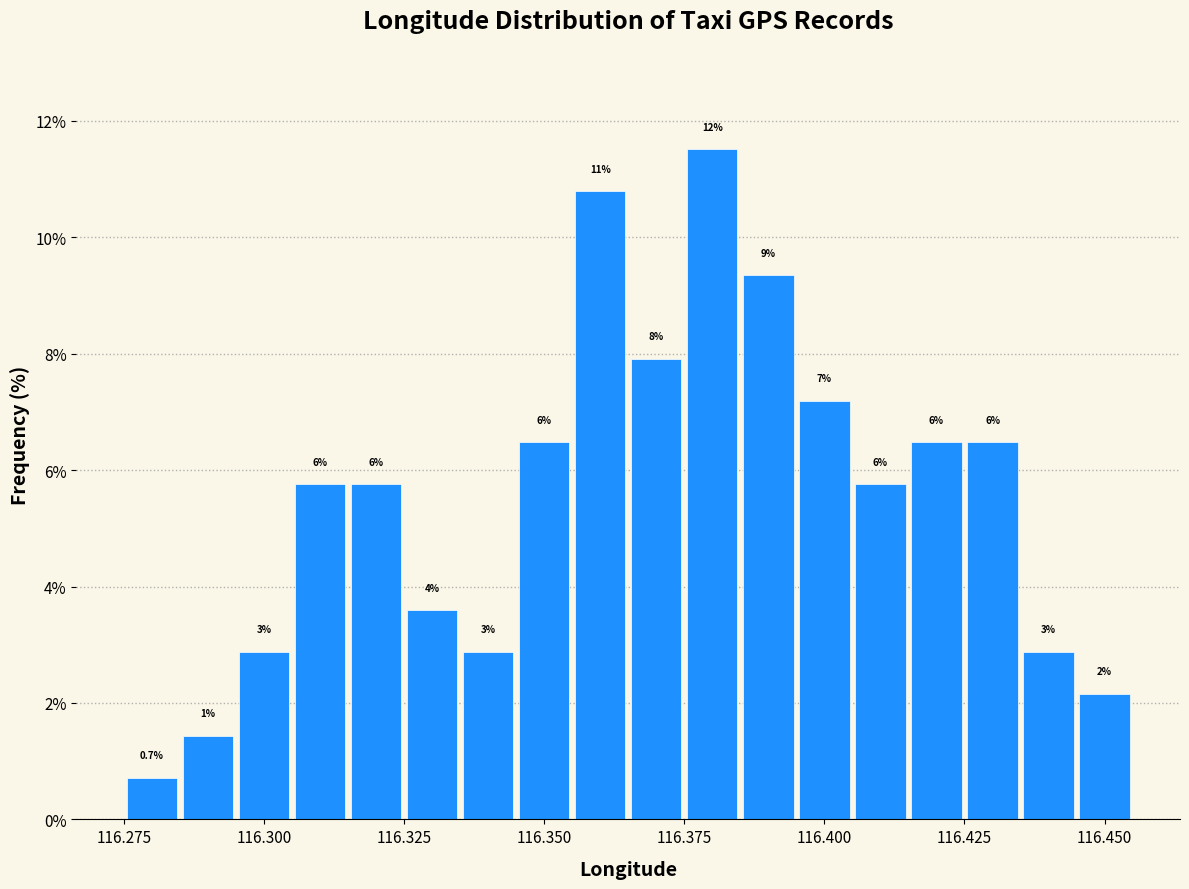

Read against the x-axis, roughly where is the centre of the tallest bar?

116.380